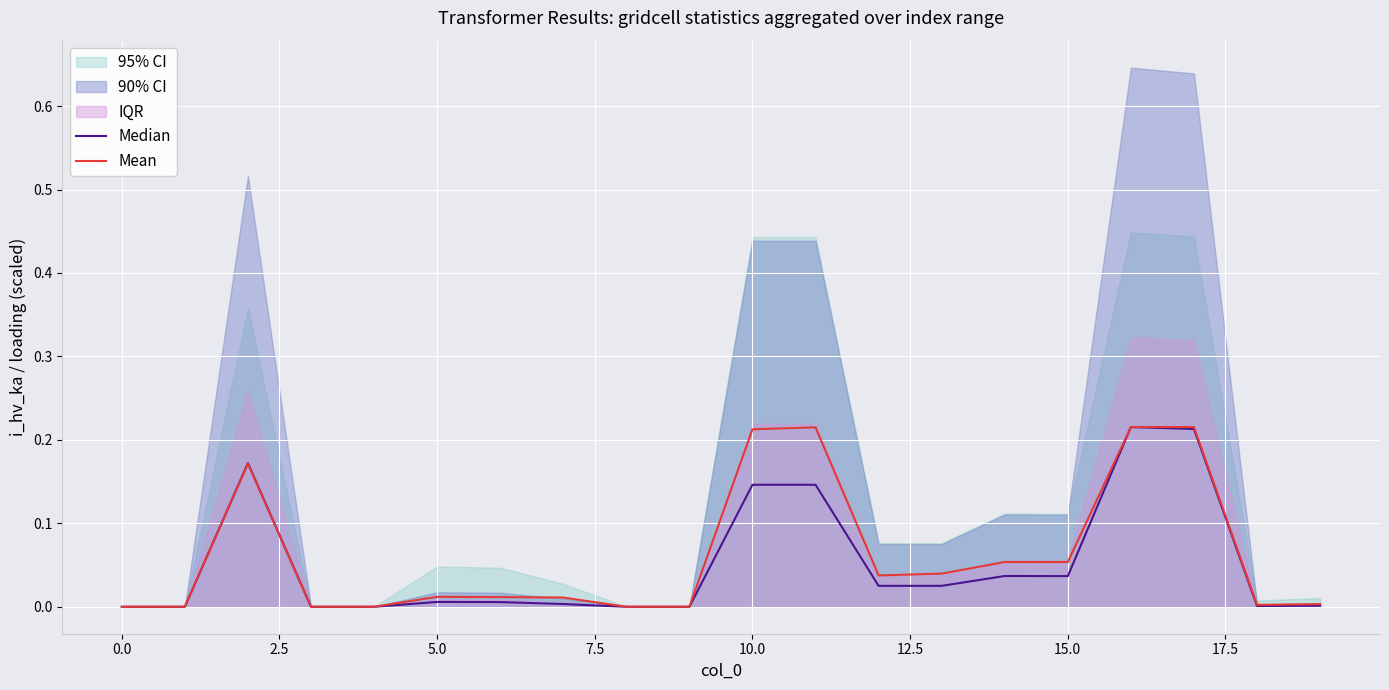

How many interior local peaks does the Mean series have?

4